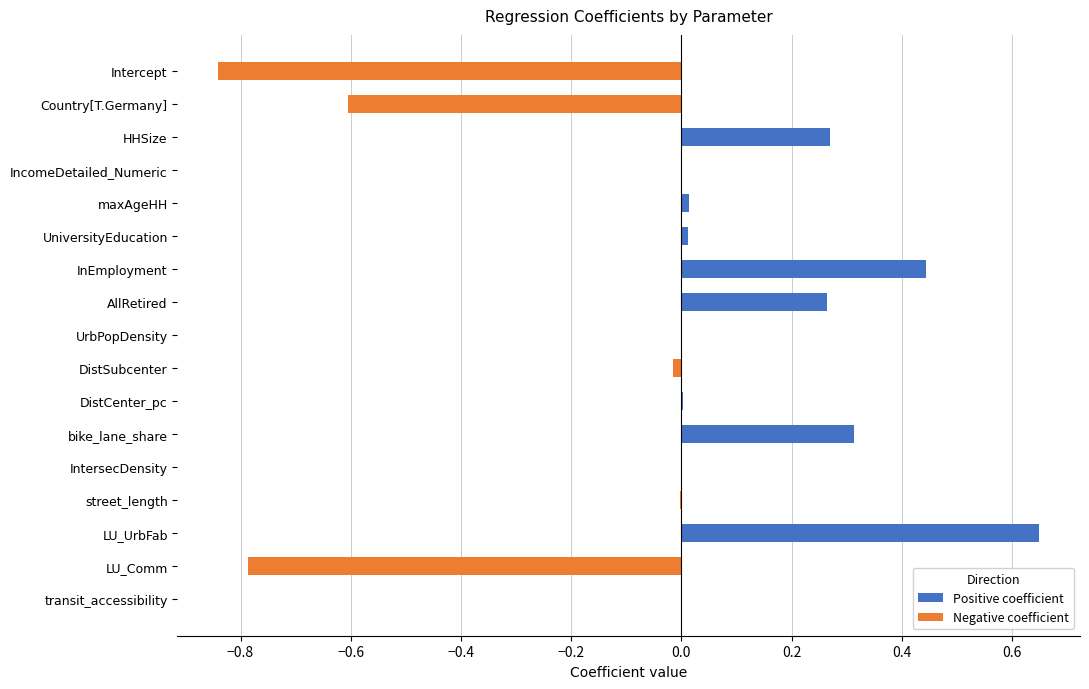

Which category has the highest value across all series?

LU_UrbFab